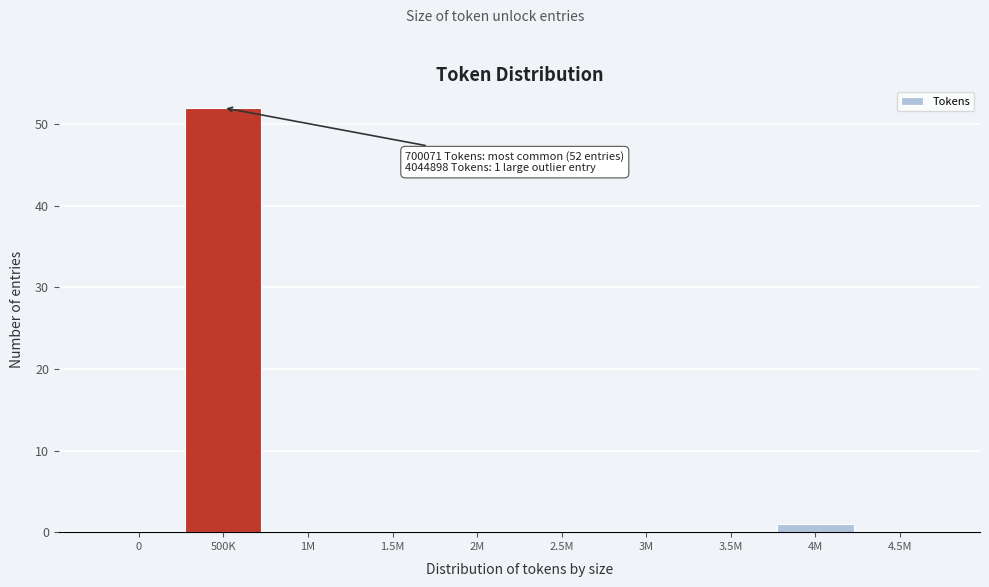

Reading left to right, transcribe all the data shown in this chart.

0=0	500K=52	1M=0	1.5M=0	2M=0	2.5M=0	3M=0	3.5M=0	4M=1	4.5M=0